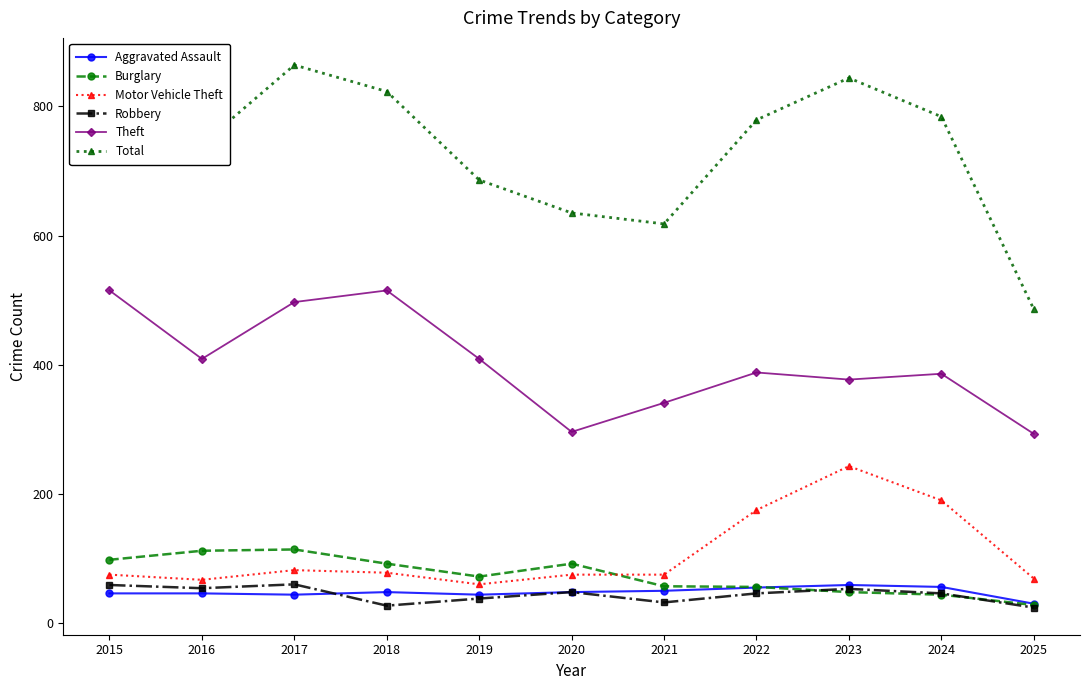

Which series has the largest range (max minus min)?

Total